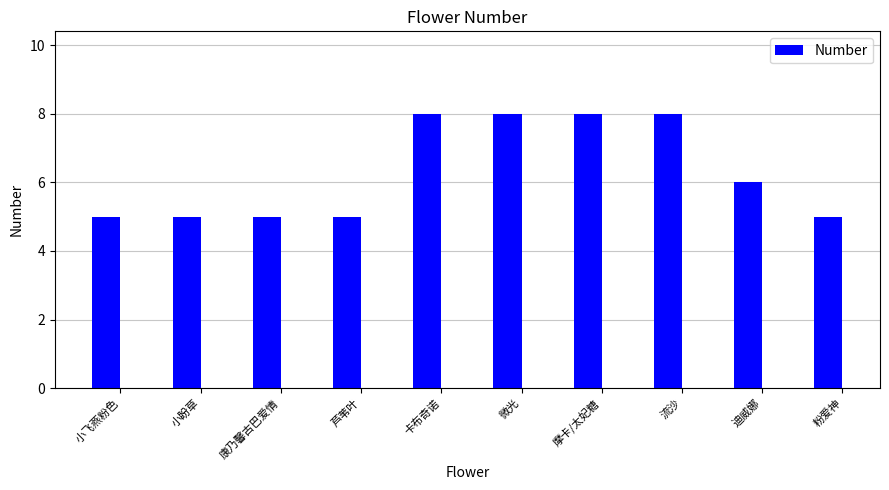

What is the greatest value displayed?

8